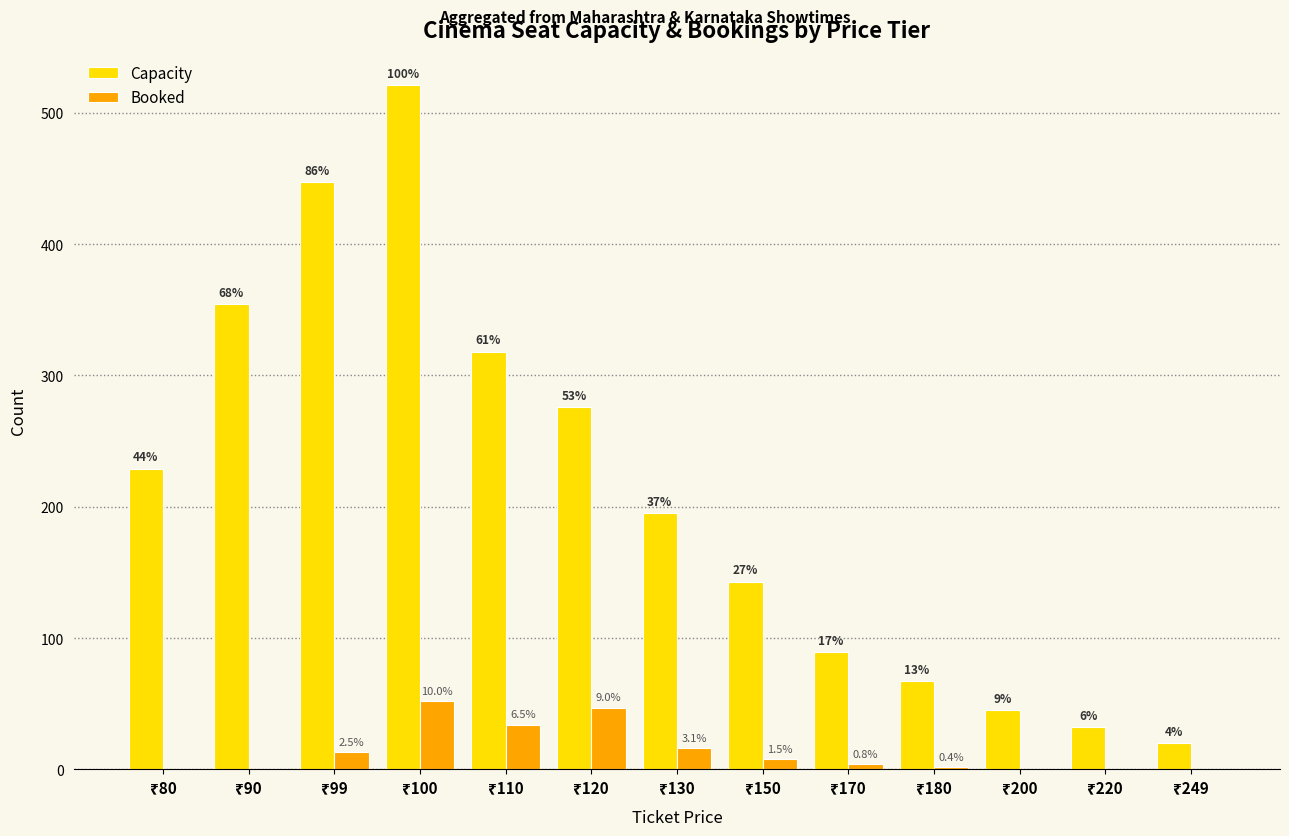

Which series has the largest total across all categories?

Capacity